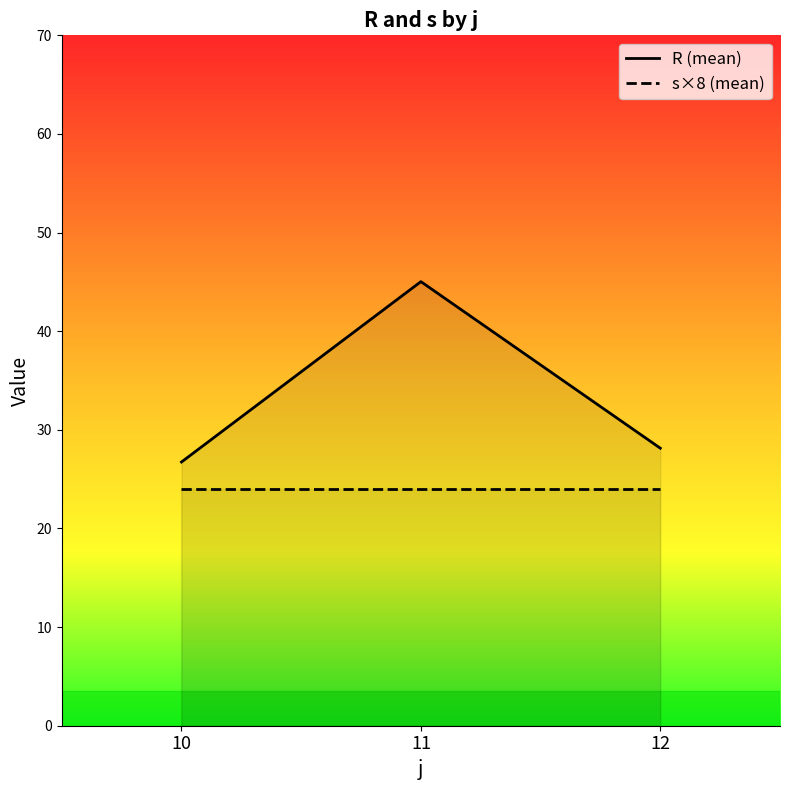

Which label corresponds to the smallest value in the chart?

10